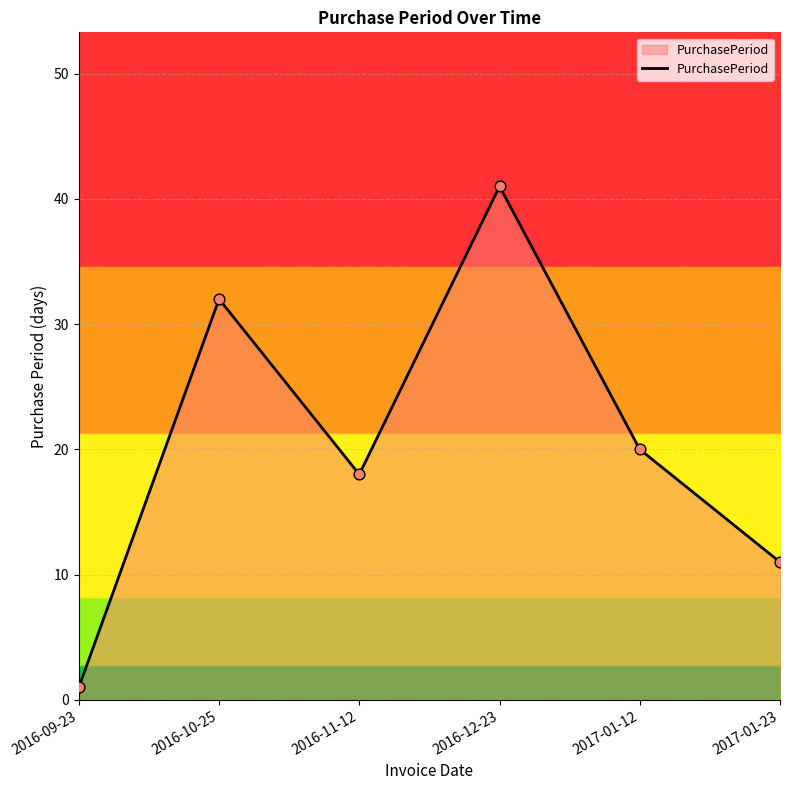

What is the ratio of the value at 2016-10-25 to the value at 2017-01-23?

2.9